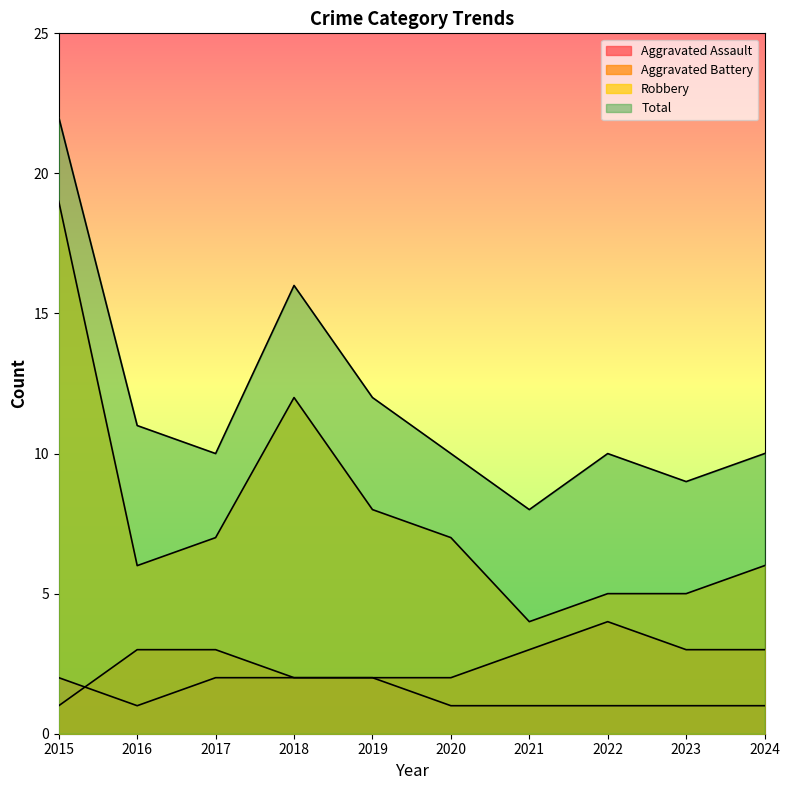

At how many categories does at least one series exceed 14?

2